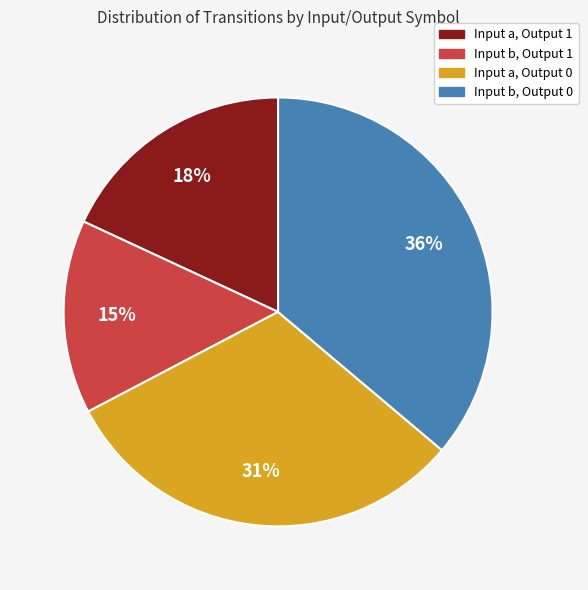

To the nearest percent, what is the average slice percentage?

25%